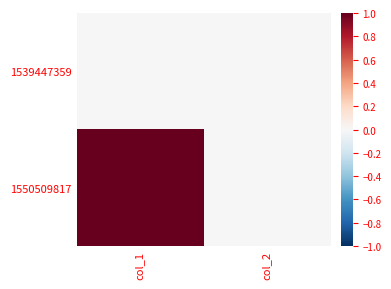

List the series in order of their peak value, lowest first.

1539447359, 1550509817